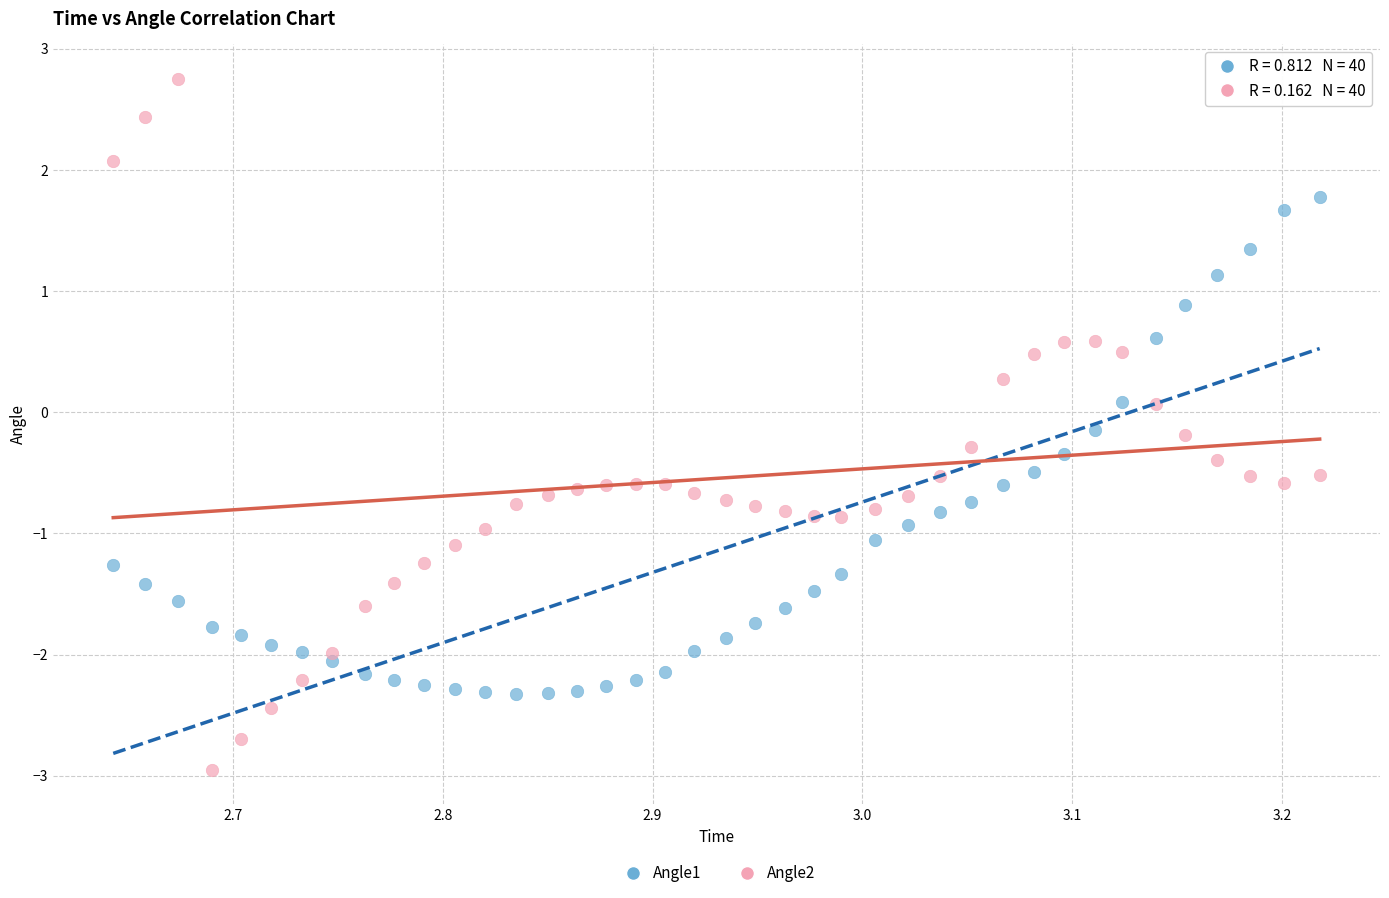

Which series reaches the maximum Y coordinate?

Angle2